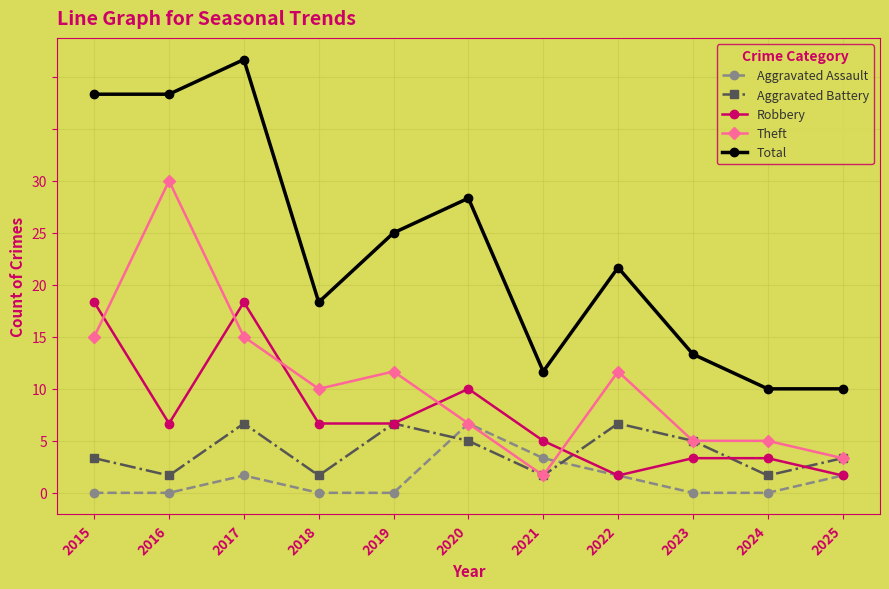

Does the chart have visible grid lines?

Yes